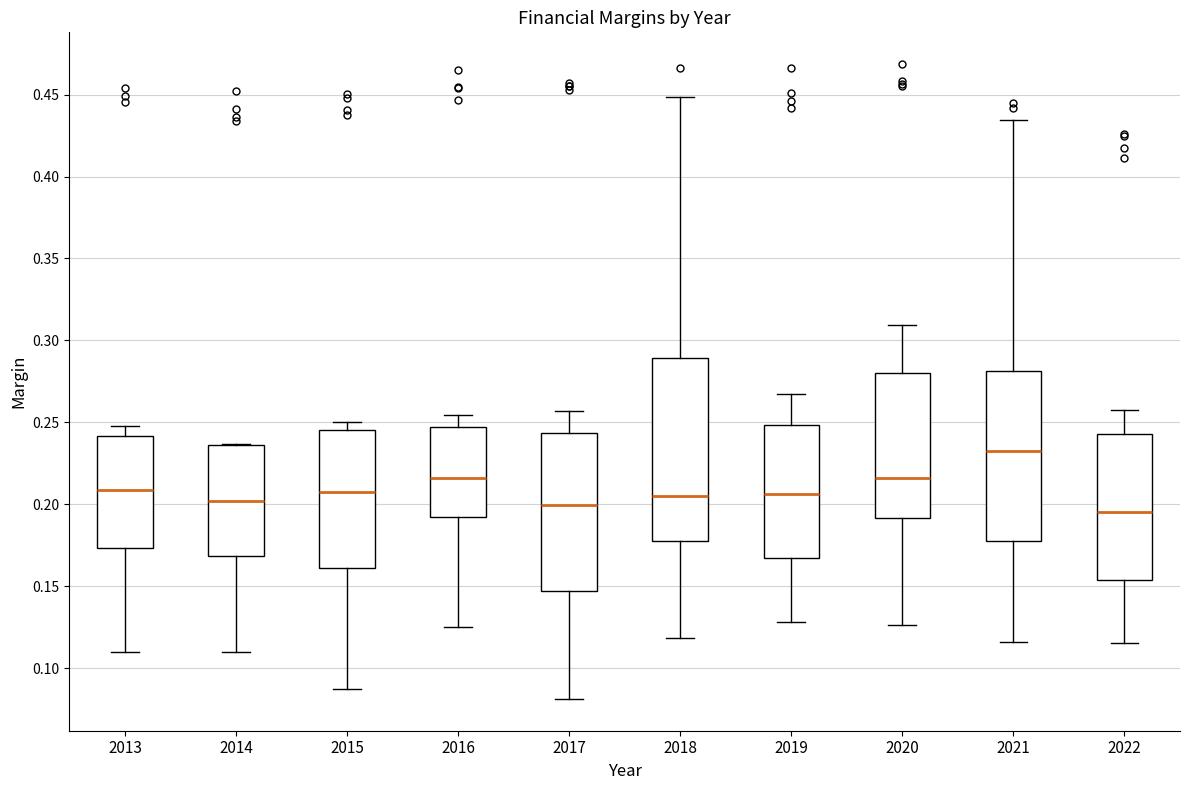

Which box is the tallest, from its lower edge to its upper edge?

2018